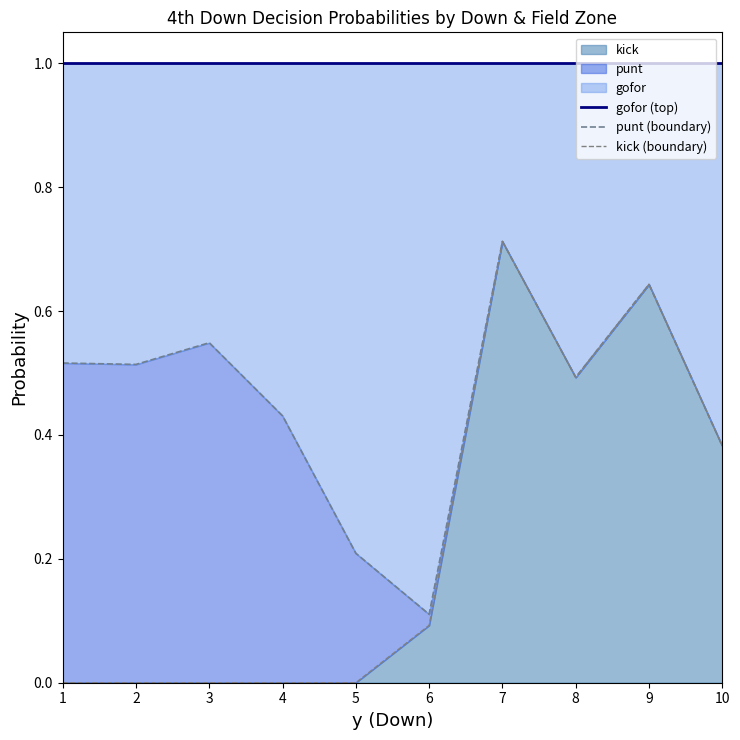

Between 8 and 10, which series saw the biggest shift?

punt (boundary)